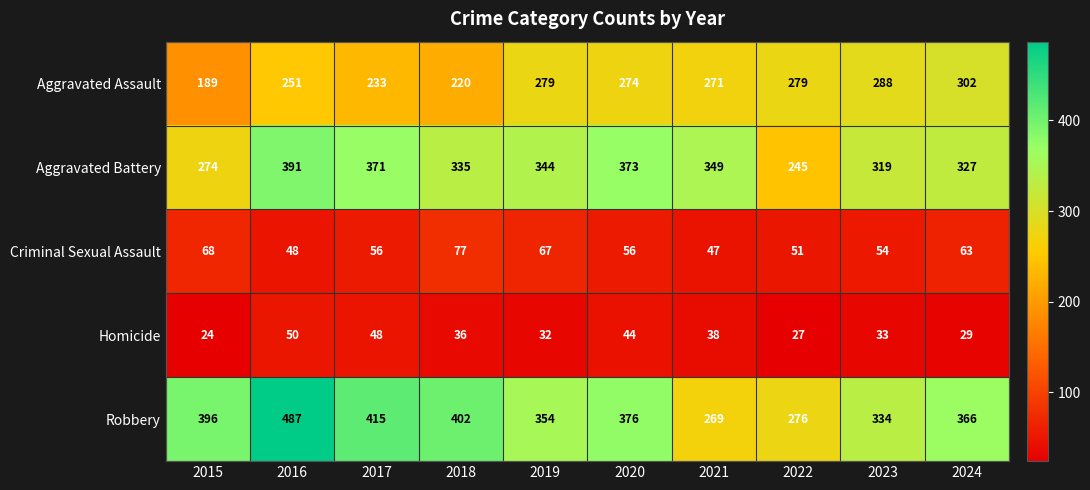

Which category has the lowest value across all series?

2015